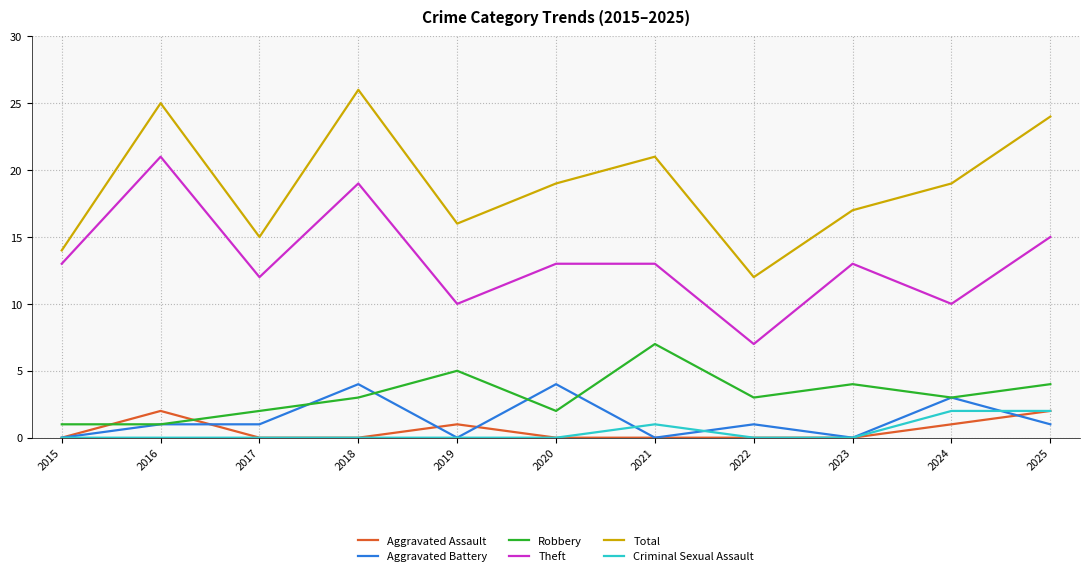

Is it true that Criminal Sexual Assault equals -1 at 2017?

False